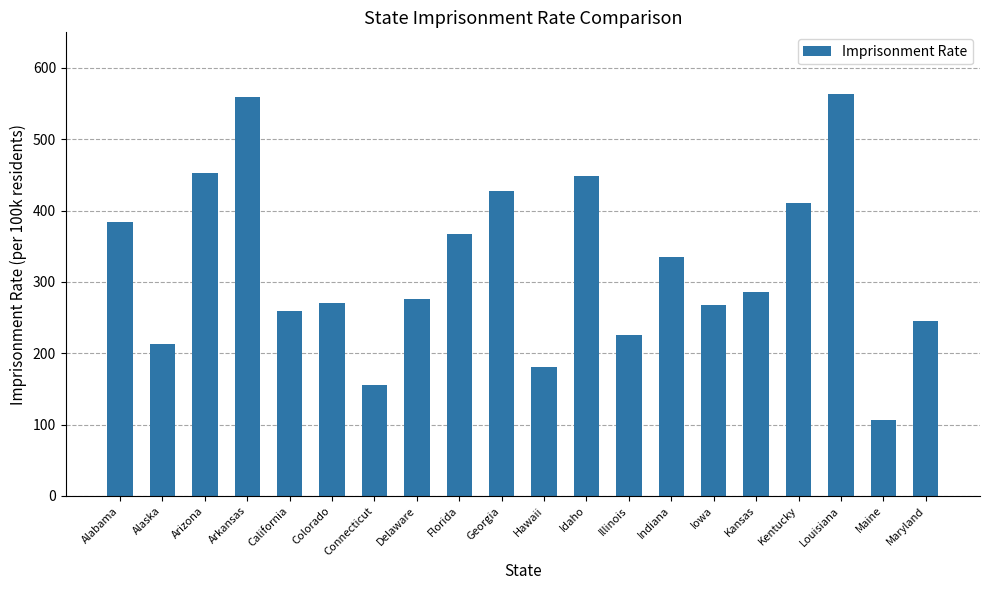

What is the sum of the values at Georgia and Connecticut?

582